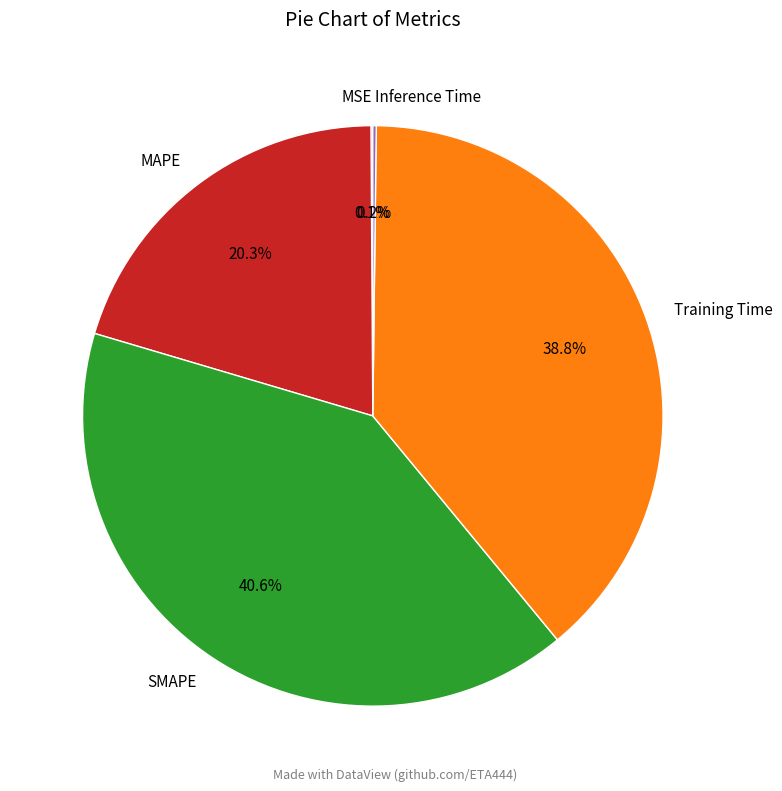

To the nearest percent, what is the average slice percentage?

20%